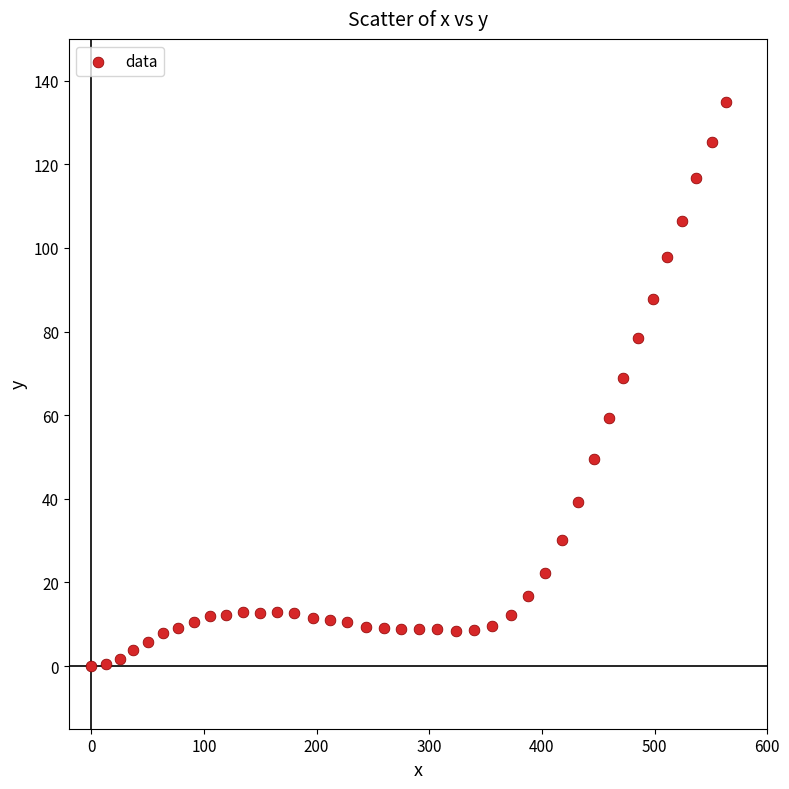

What is the range of X values (max minus min)?

563.8